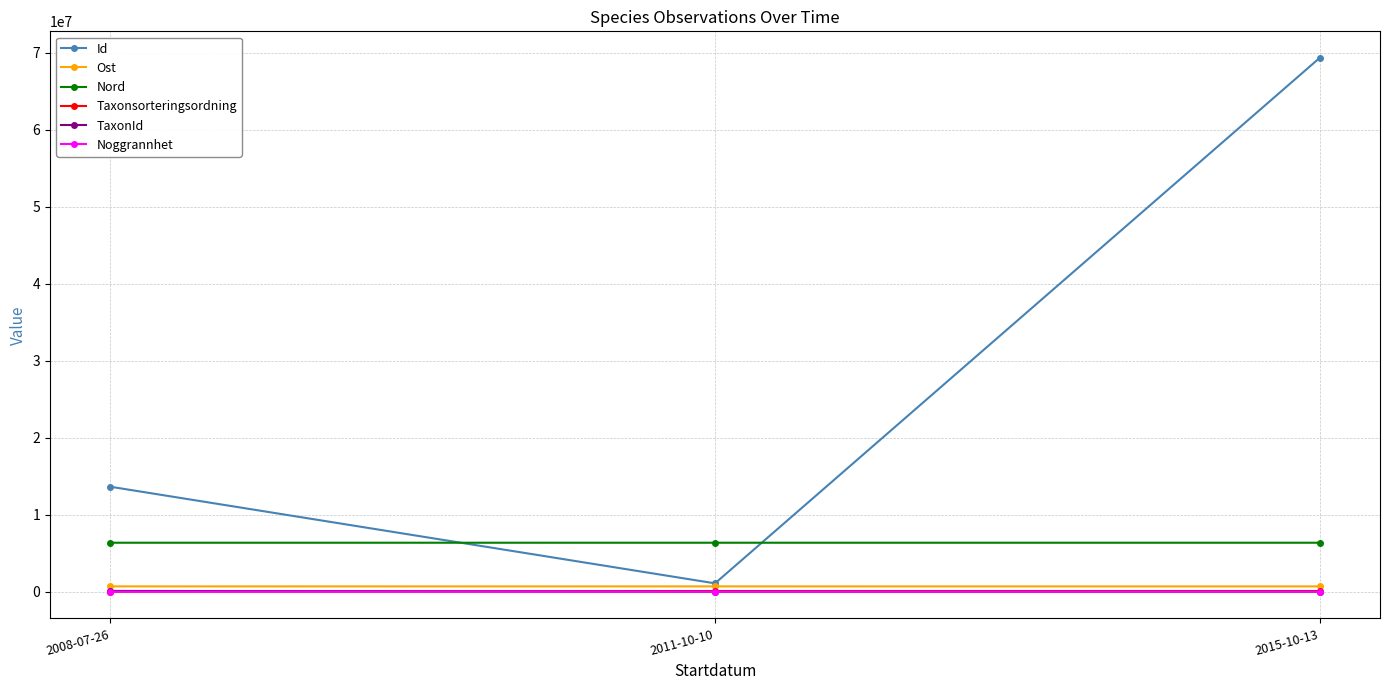

What is the greatest value displayed?

69286282.0